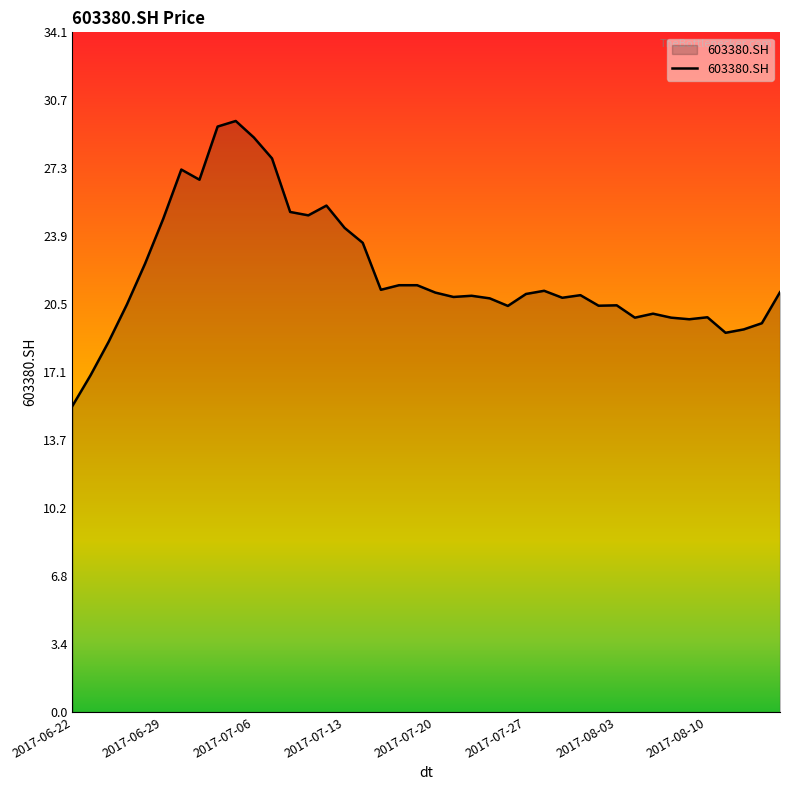

What is the difference between the maximum and second lowest values?

12.8